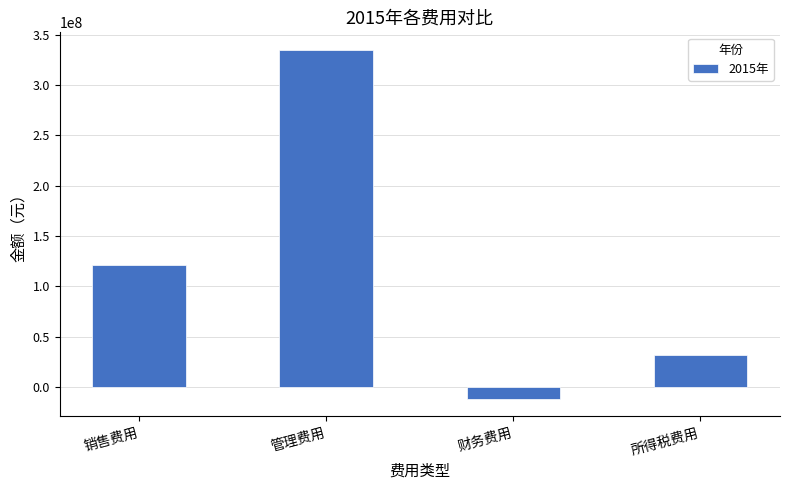

How many positive values are there?

3